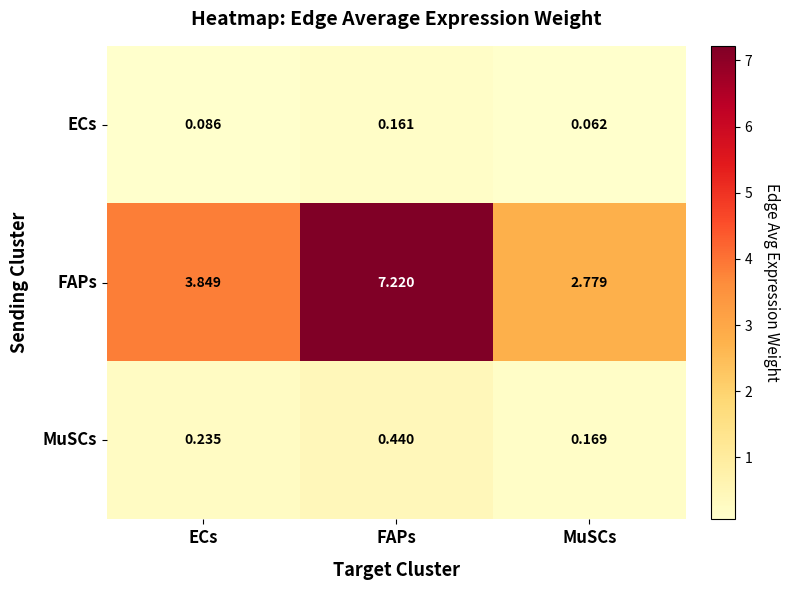

At which label does FAPs first exceed 3?

ECs